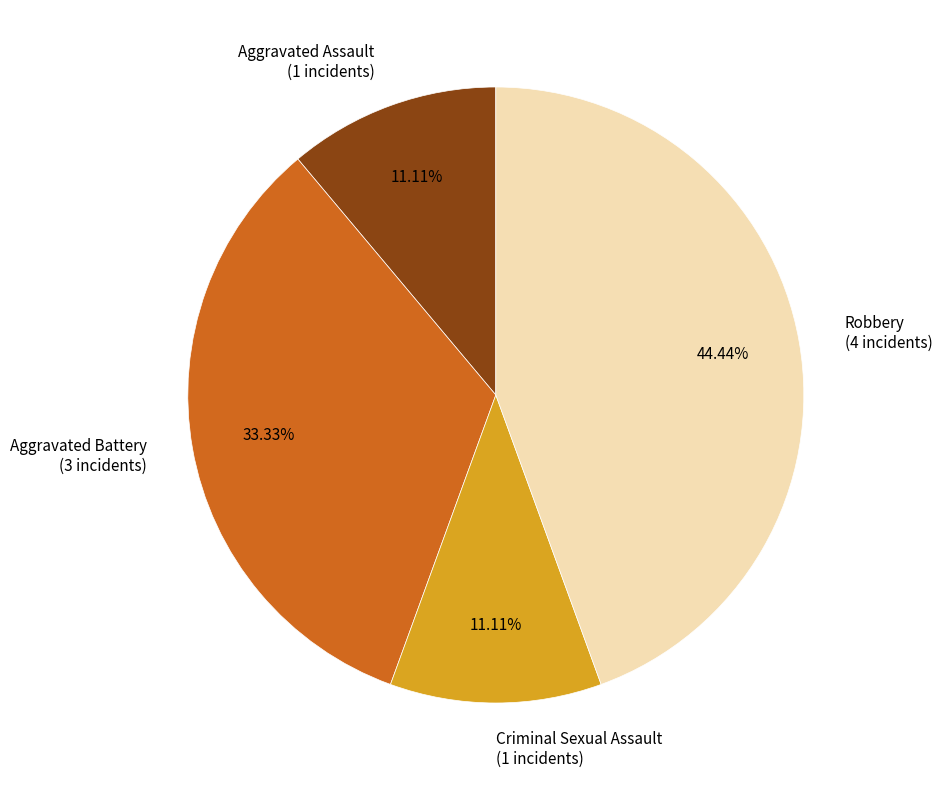

To the nearest percent, what is the difference between the largest and smallest slice percentages?

33%